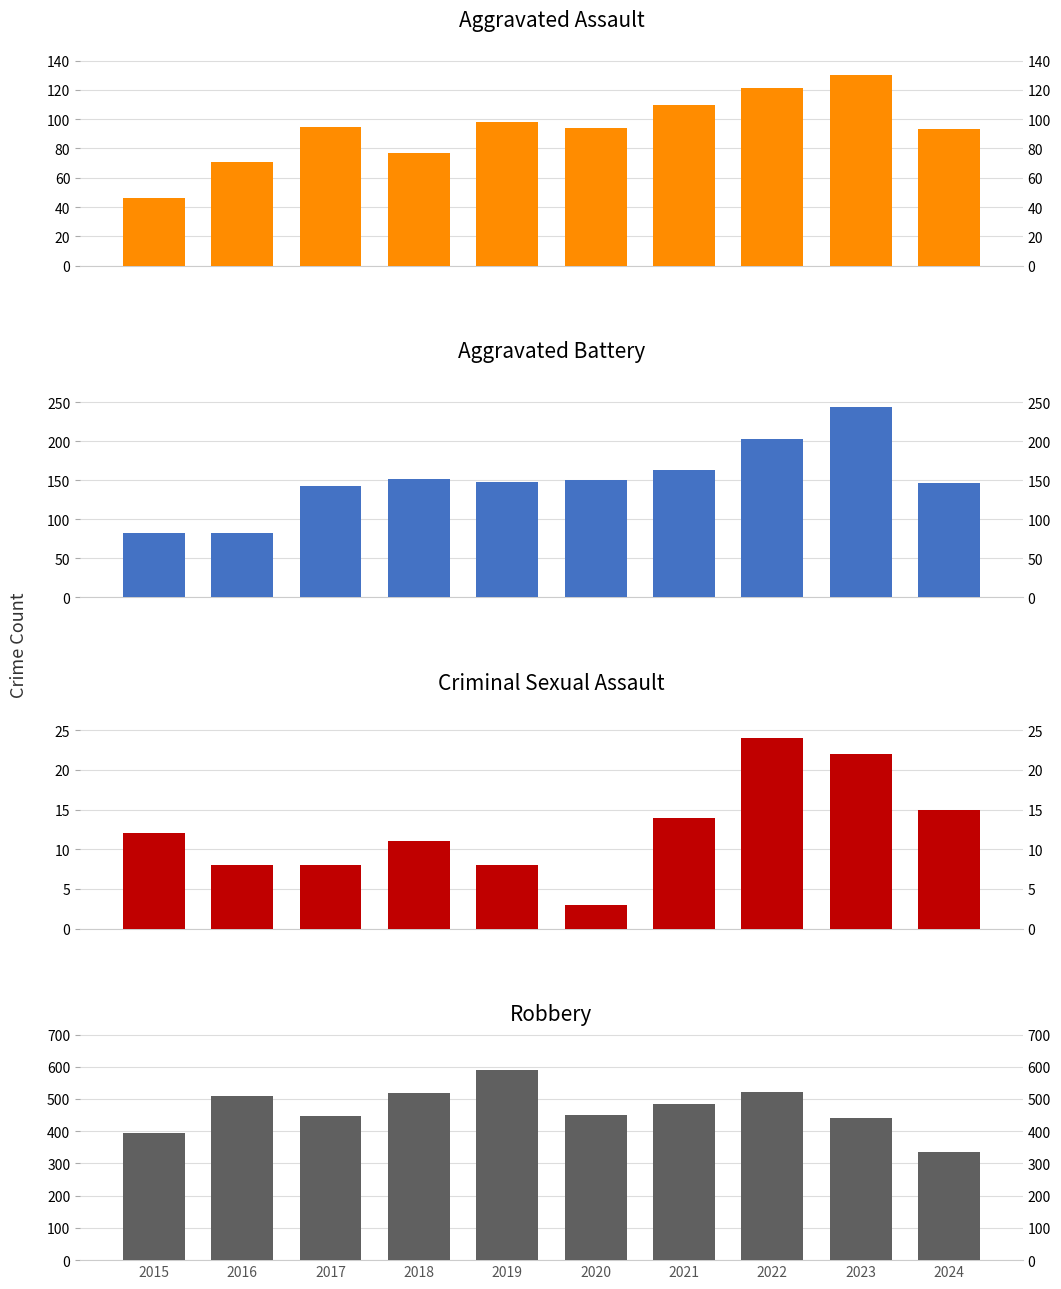

Which series has the largest total across all categories?

Robbery